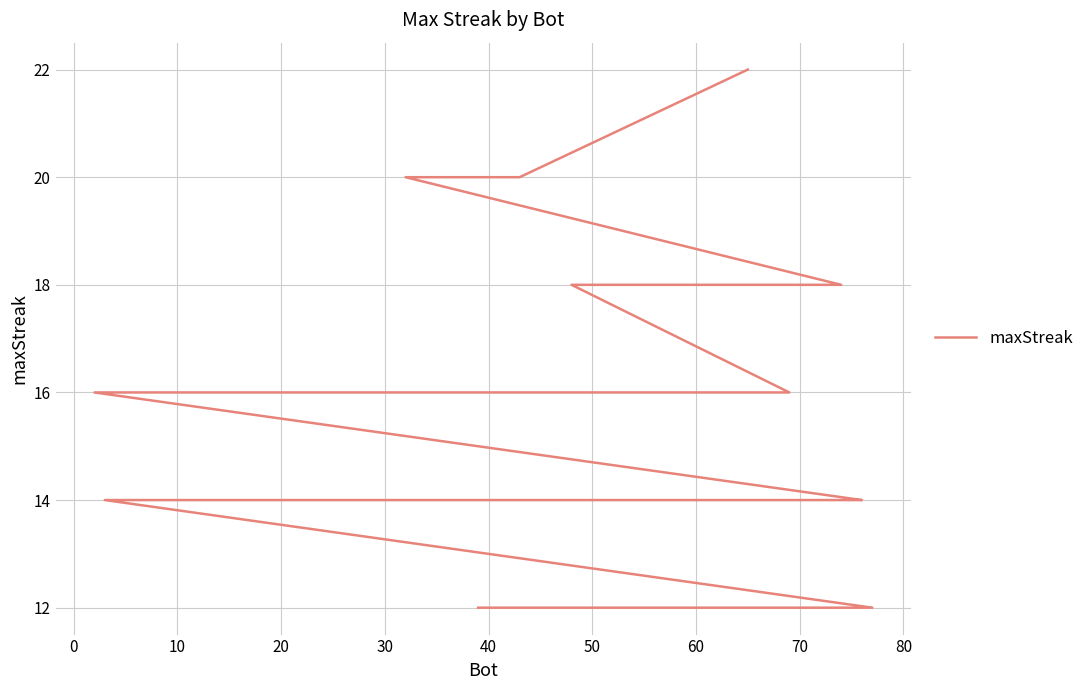

Count the number of data series in this chart.

1